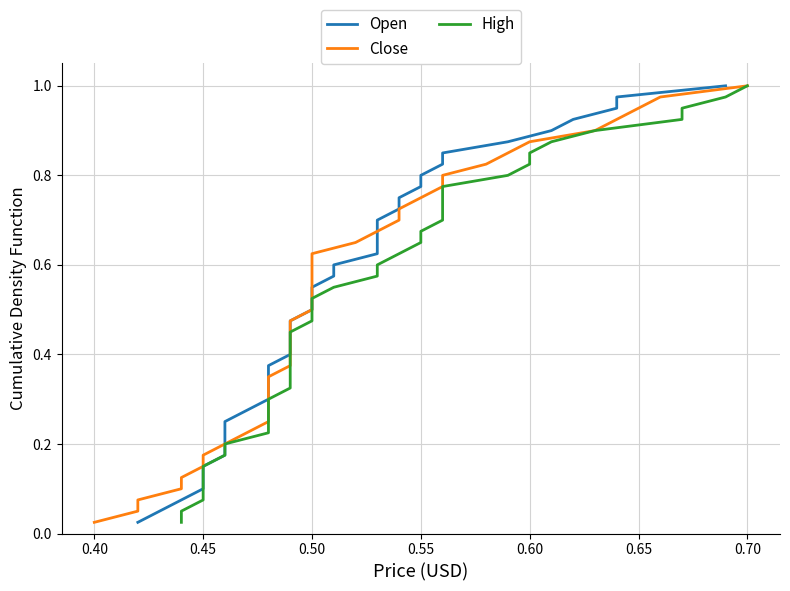

Is this an area chart (filled region under the line)?

No